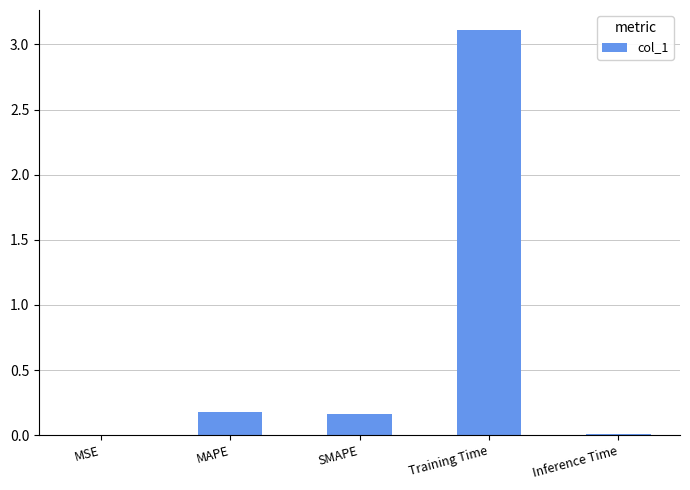

Which label corresponds to the largest value in the chart?

Training Time